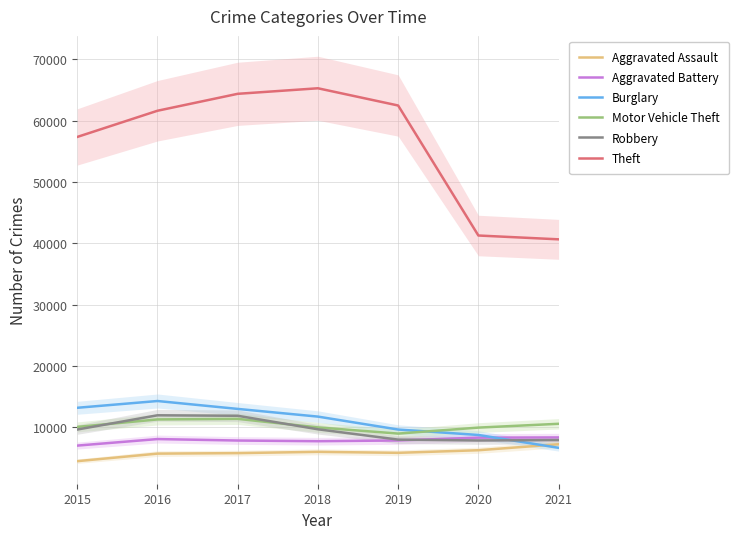

True or false: Aggravated Battery and Aggravated Assault cross at least once.

False